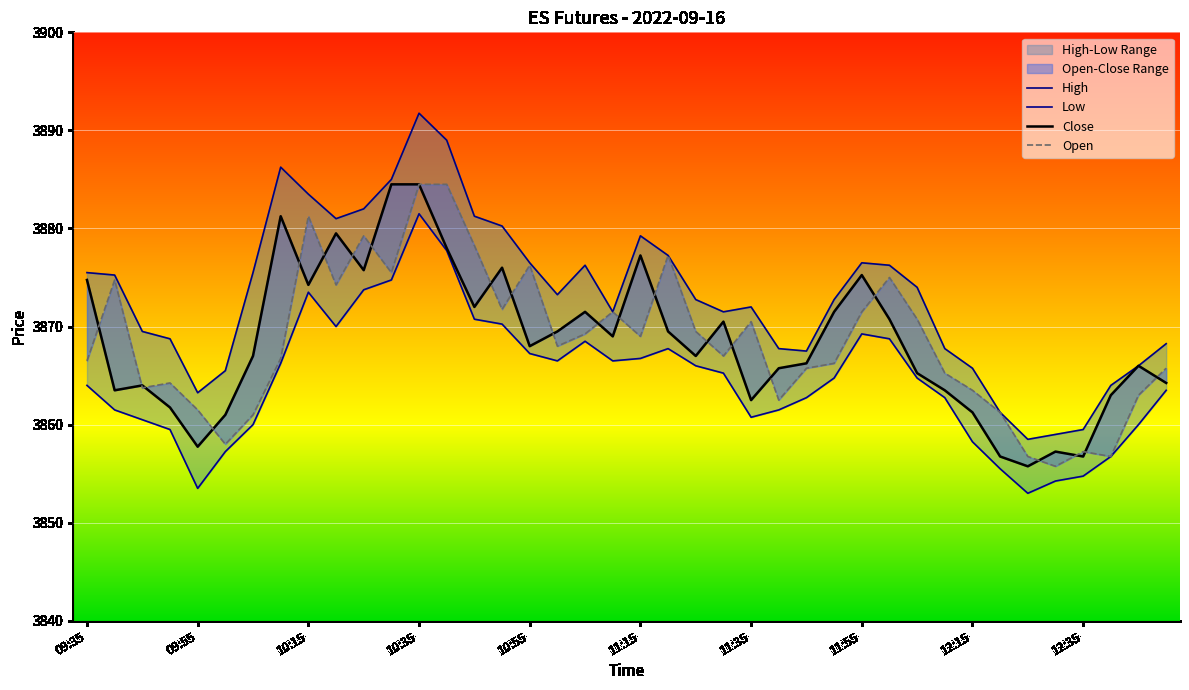

Rank the series by their maximum value, from highest to lowest.

High, Close, Open, Low